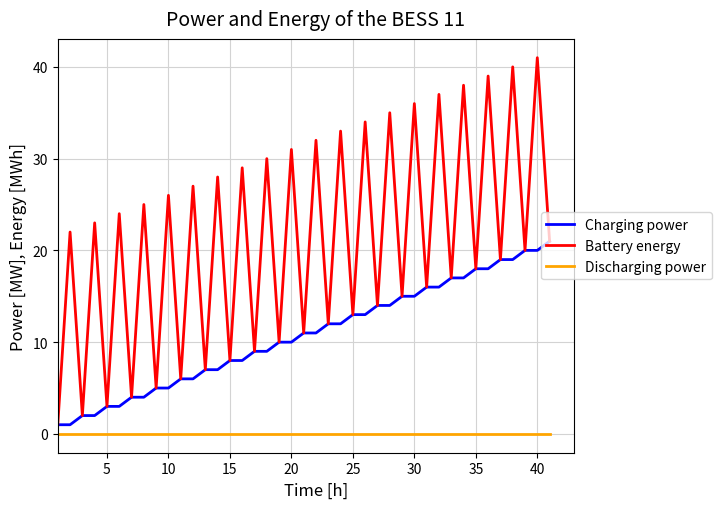

What is the difference between the maximum and minimum values in the Battery energy series?

40